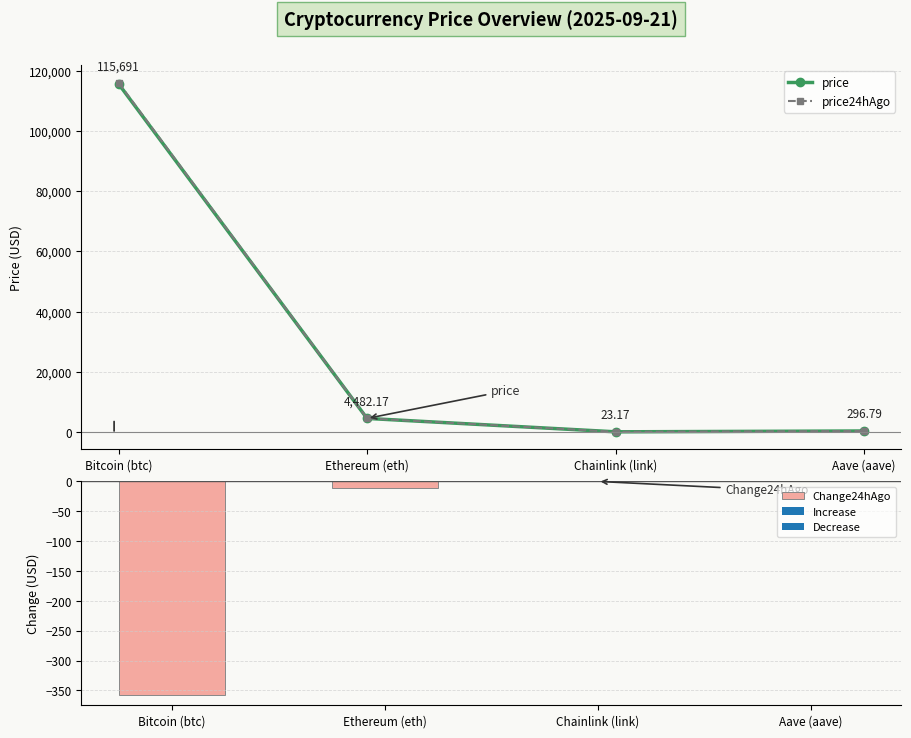

At how many categories does at least one series exceed 90697?

1